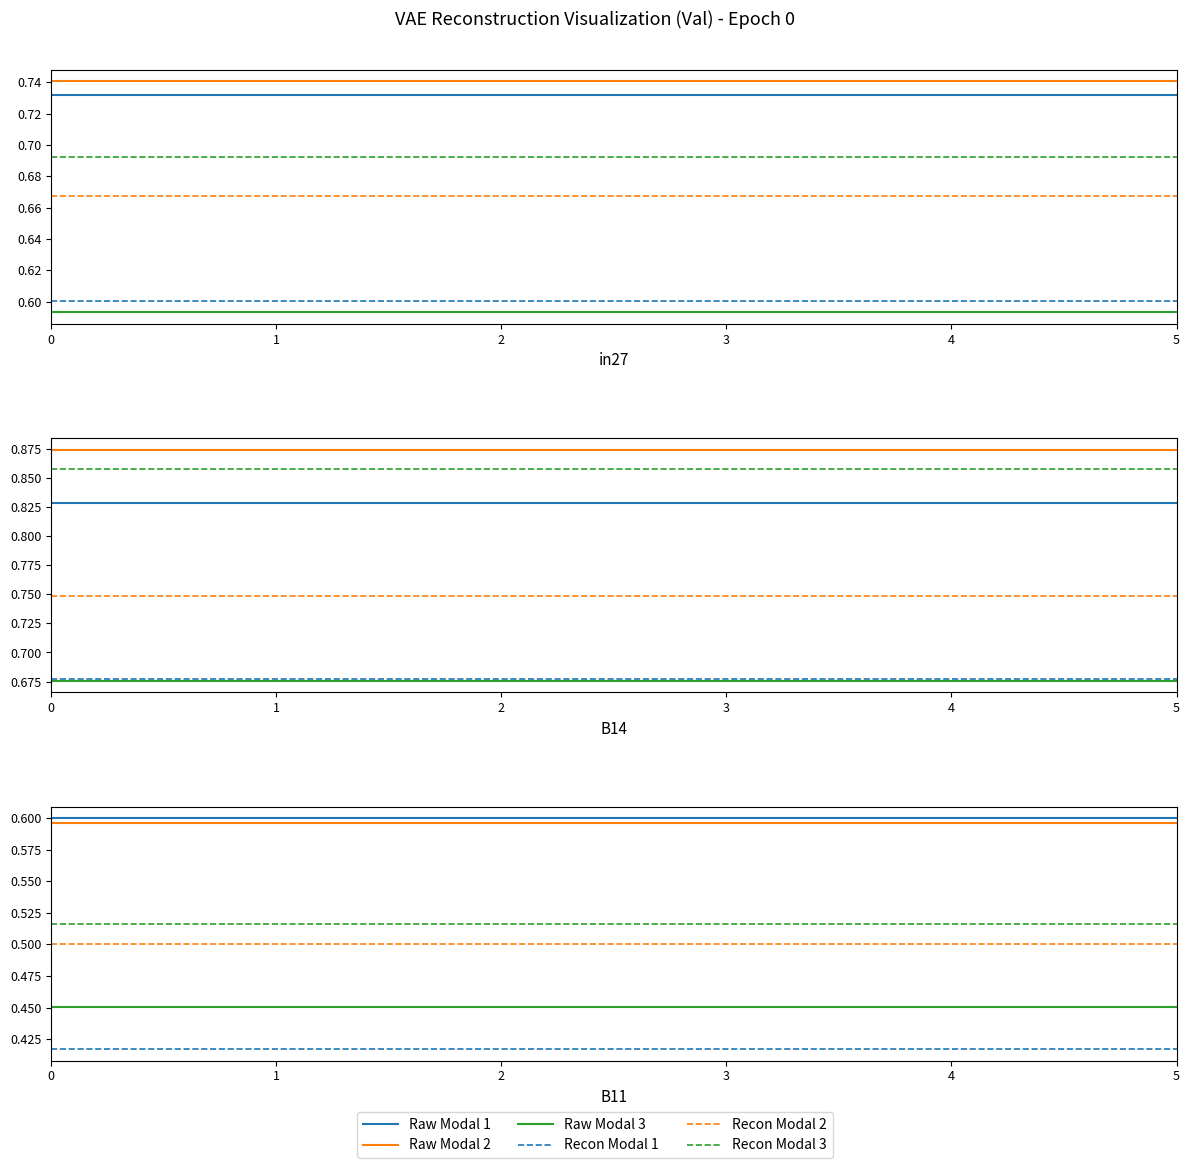

Which series has the largest range (max minus min)?

Raw Modal 1